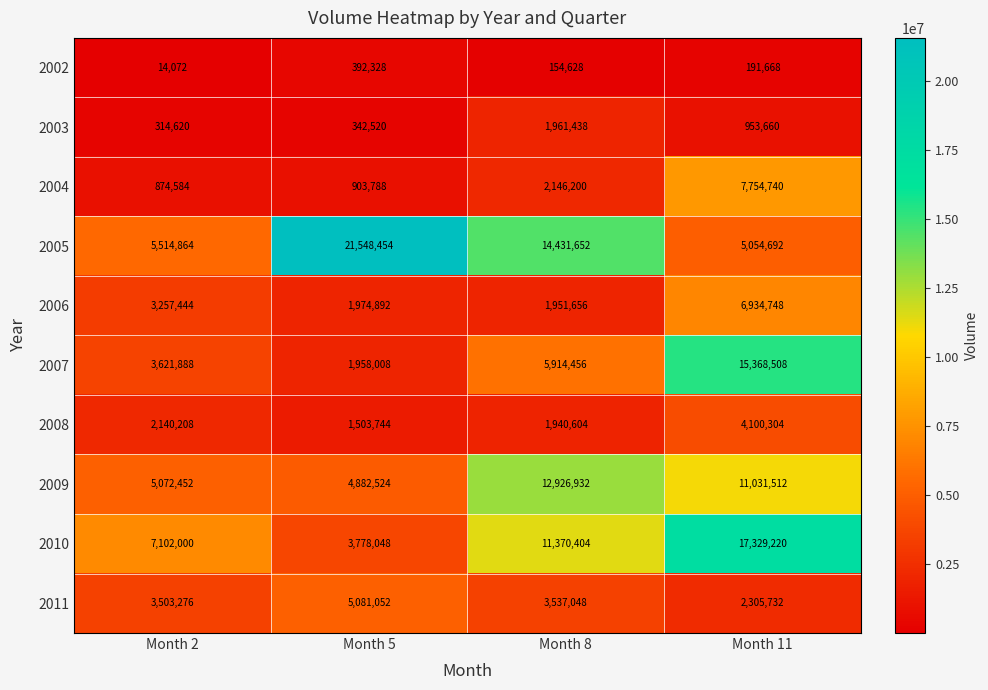

How many series are shown in this chart?

10